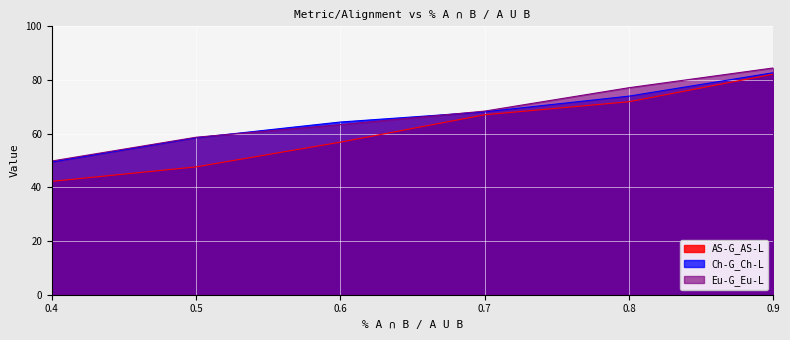

At how many categories does at least one series exceed 52?

5